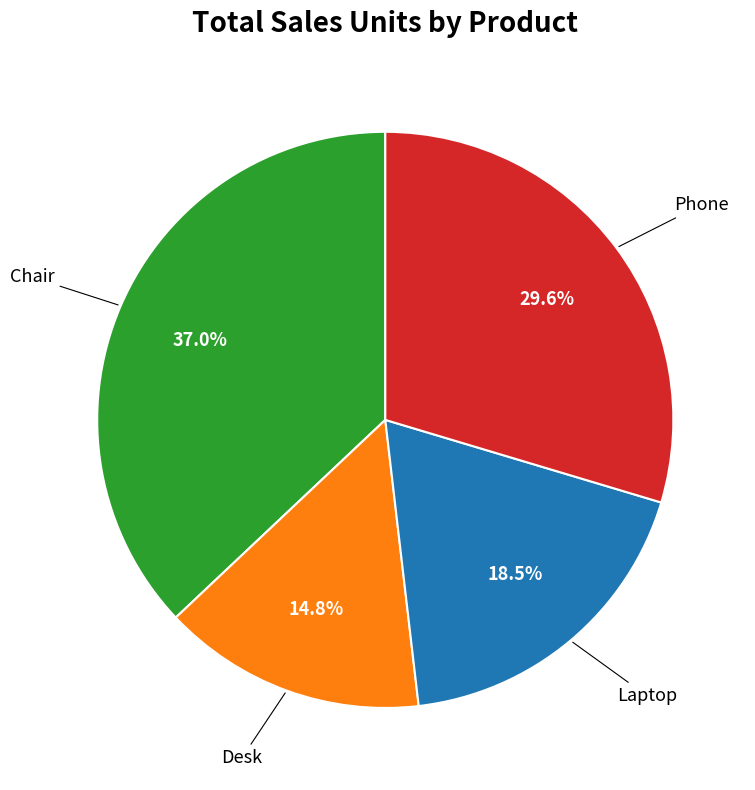

Is there a majority slice in this chart?

No